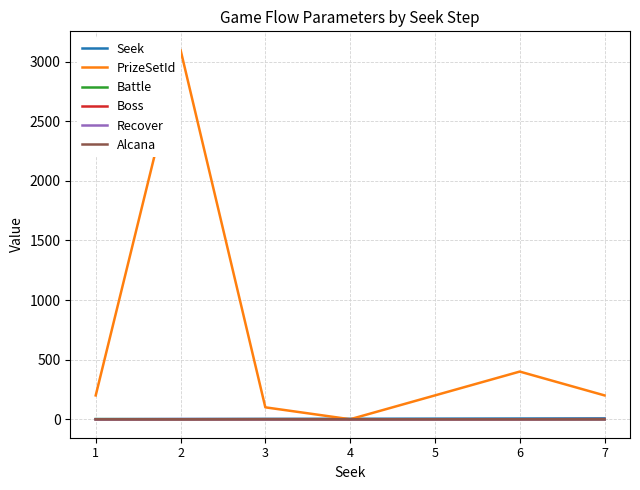

How many values in the Battle series exceed 0?

1